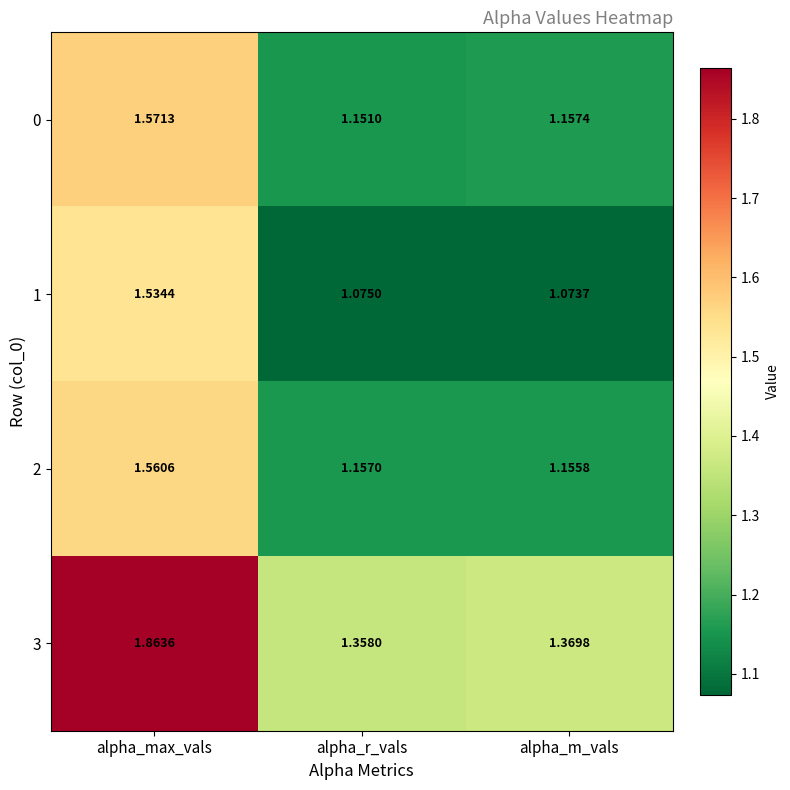

At which label is 1 closest to 1?

alpha_m_vals